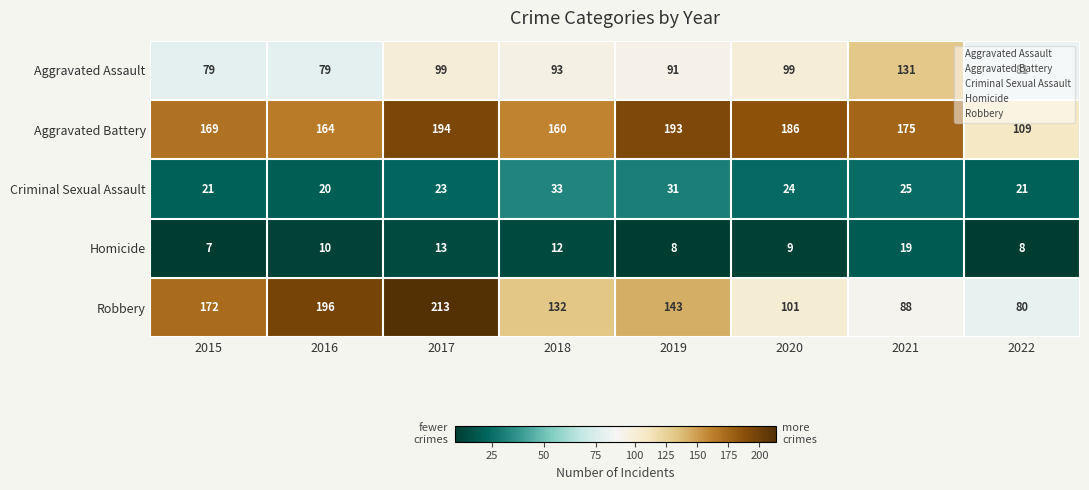

How many data points does each series have?

8